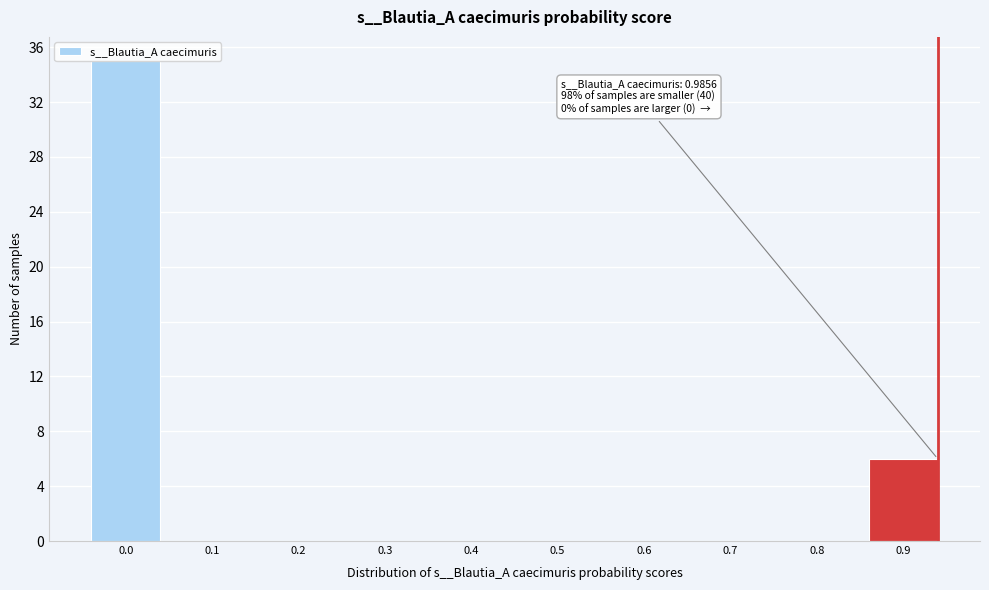

The value at 0.7 is 0. True or false?

True